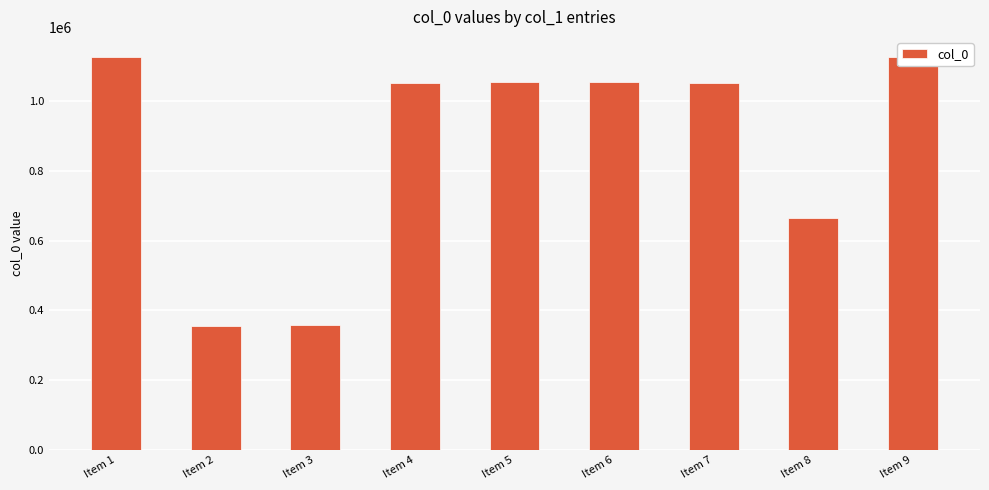

What is the value of the 5th bar from the left?

1055128